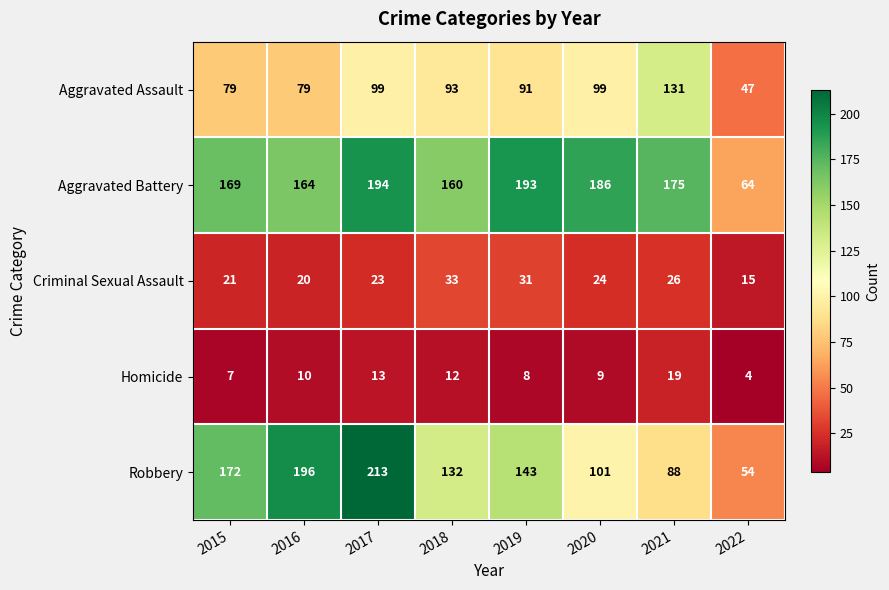

Which series has the widest spread of values?

Robbery